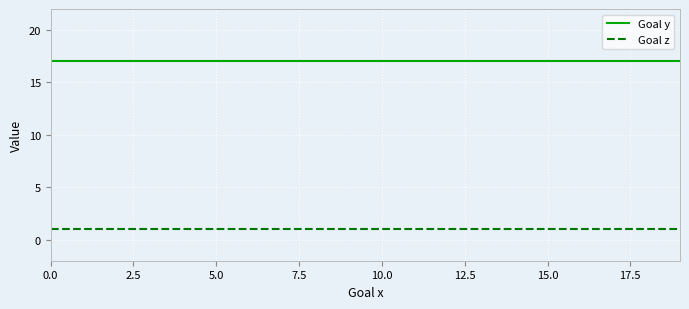

How many distinct data groups are displayed?

2